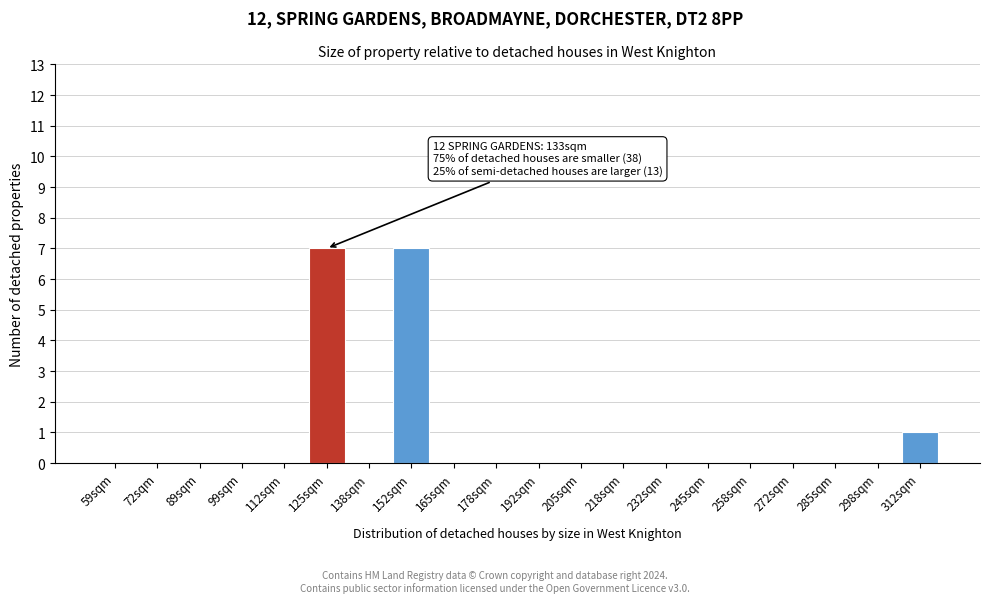

Reading left to right, what are all the values shown in this chart?

59sqm=0	72sqm=0	89sqm=0	99sqm=0	112sqm=0	125sqm=7	138sqm=0	152sqm=7	165sqm=0	178sqm=0	192sqm=0	205sqm=0	218sqm=0	232sqm=0	245sqm=0	258sqm=0	272sqm=0	285sqm=0	298sqm=0	312sqm=1